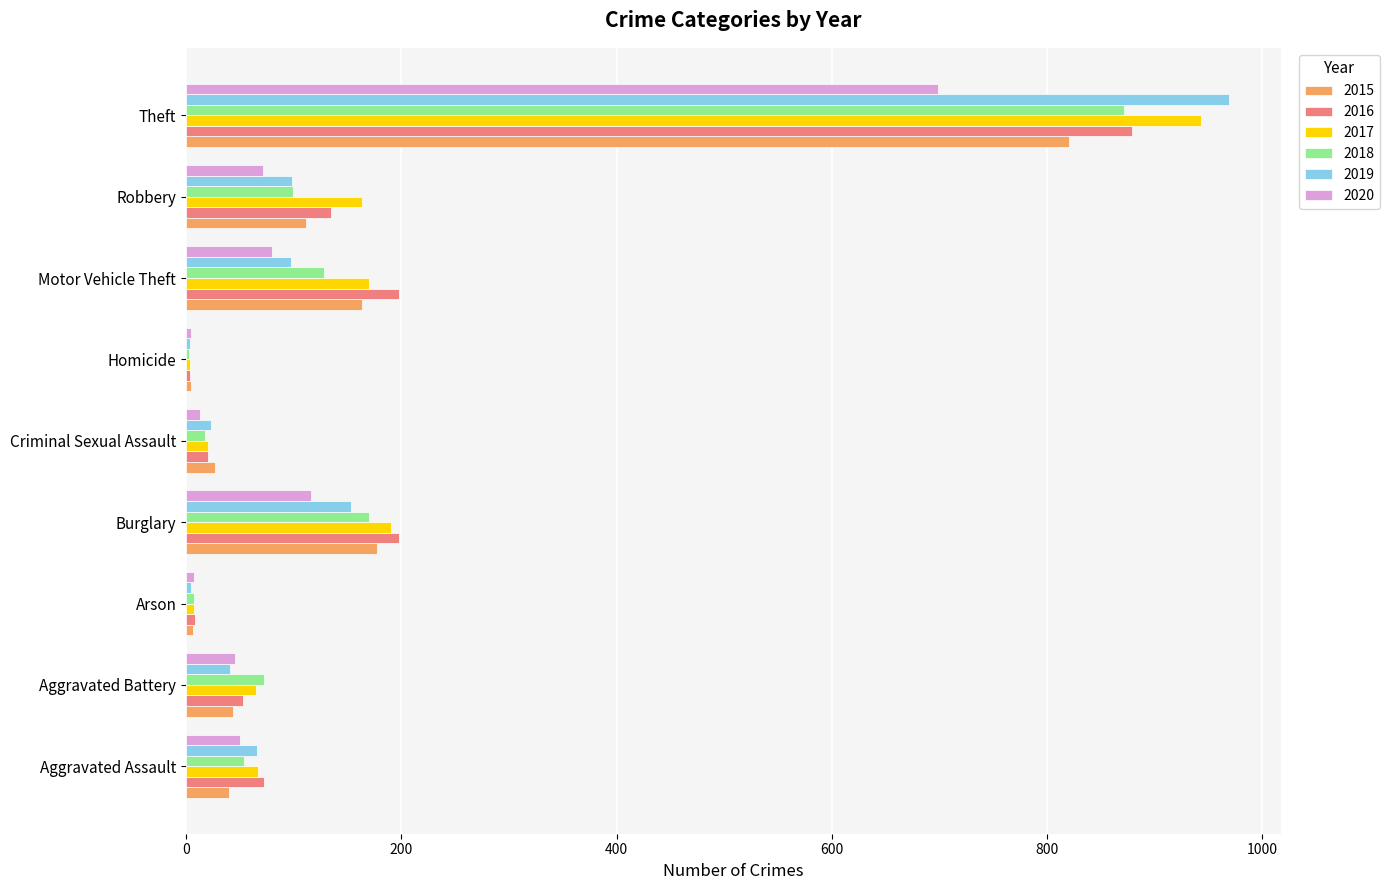

What is the sum of all 2018 values?

1422